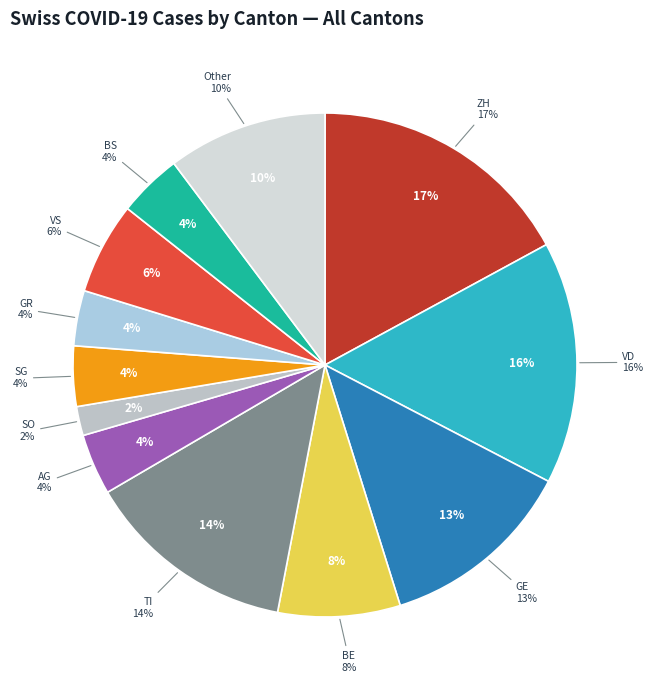

Does any single category account for the majority?

No